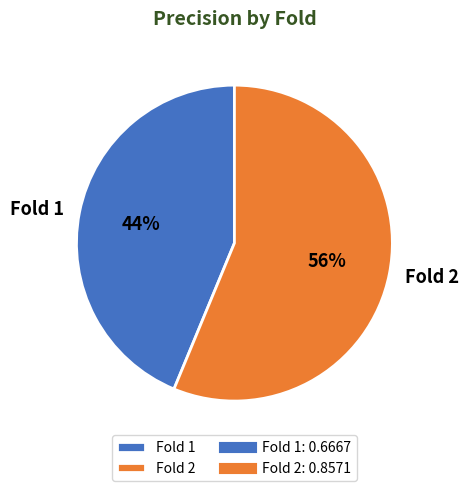

Is the sum of Fold 2 and Fold 1 greater than half?

Yes